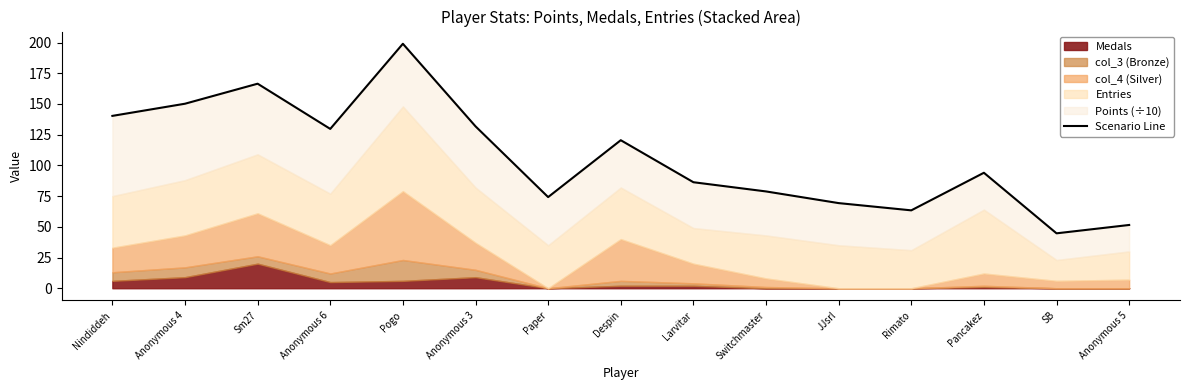

What is the average value?

106.7